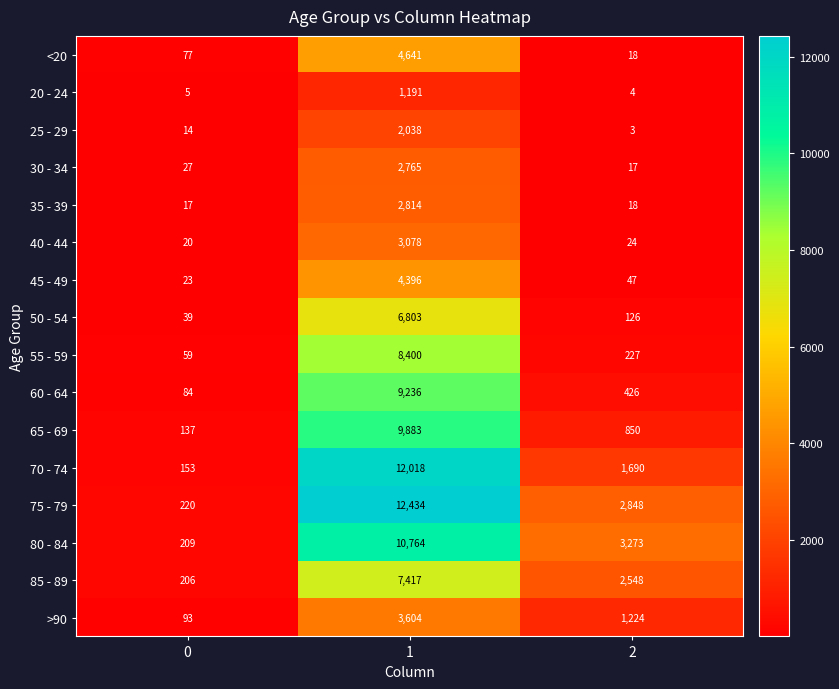

What is the approximate value of 50 - 54 at 1, to the nearest 10?

6800